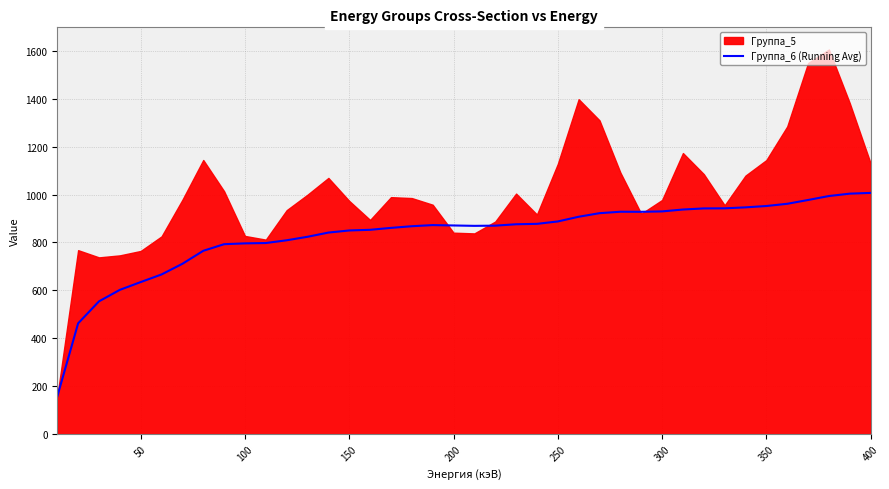

Does the chart display data point markers on the line(s)?

No